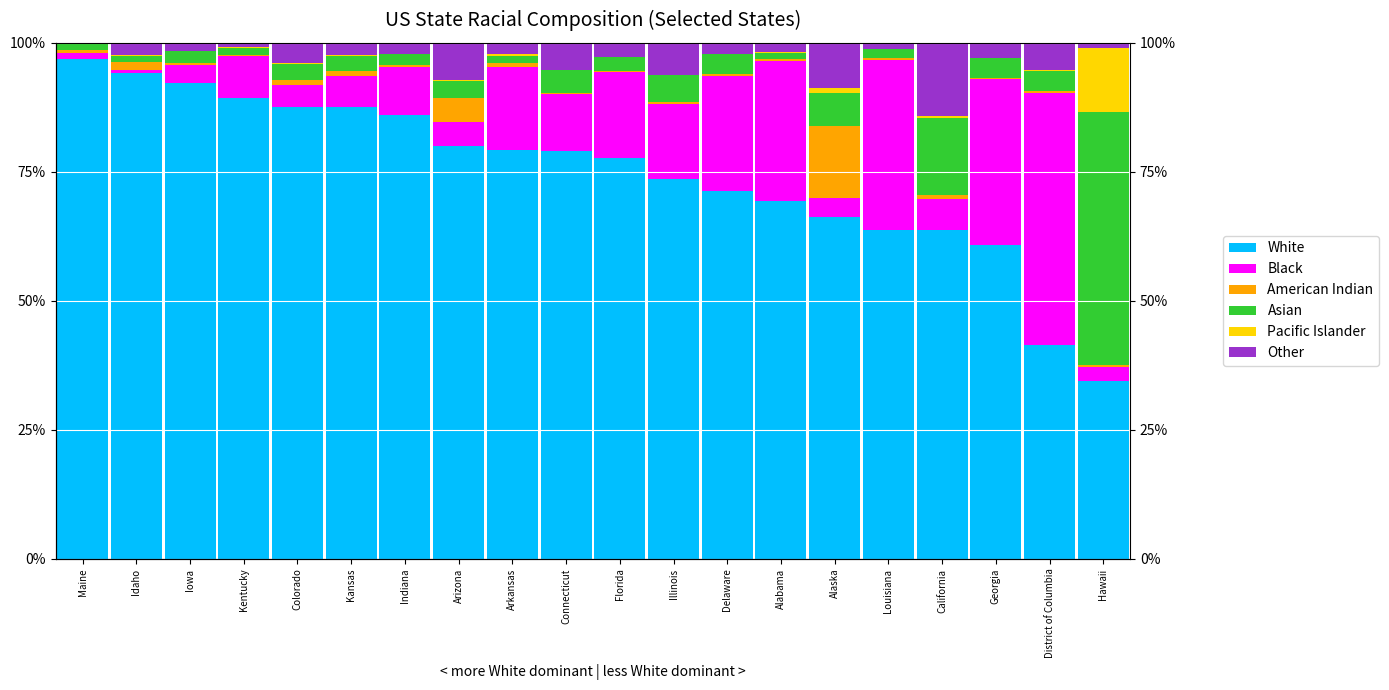

What is the value of the Other bar at the 18th from the left?

2.8